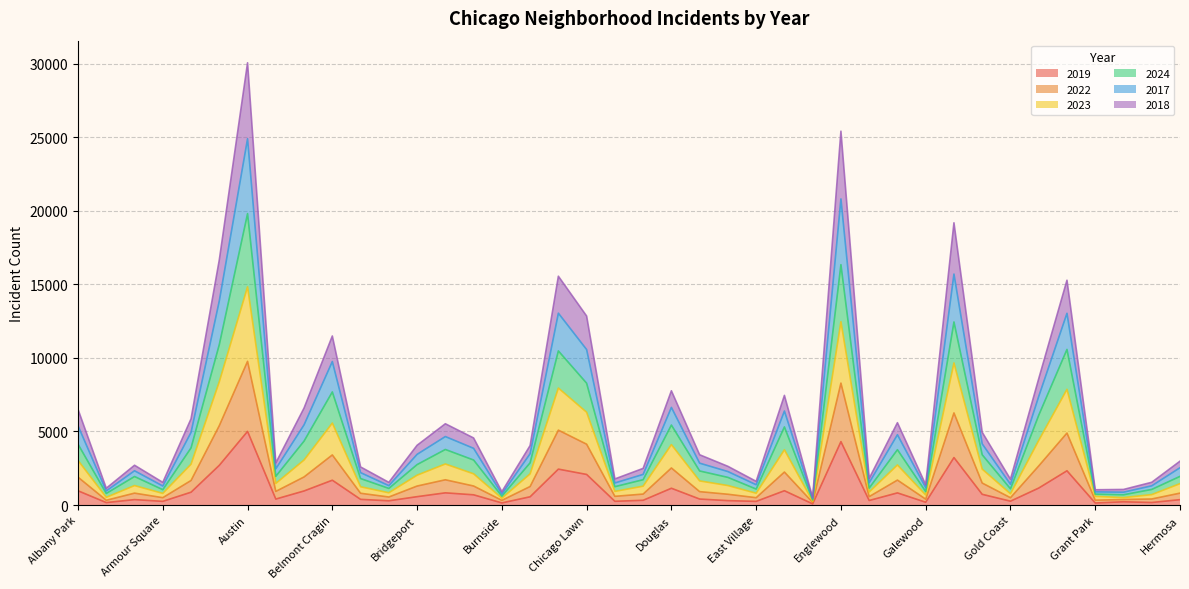

At Grand Boulevard, list the series in order from largest to smallest.

2017, 2024, 2023, 2022, 2018, 2019